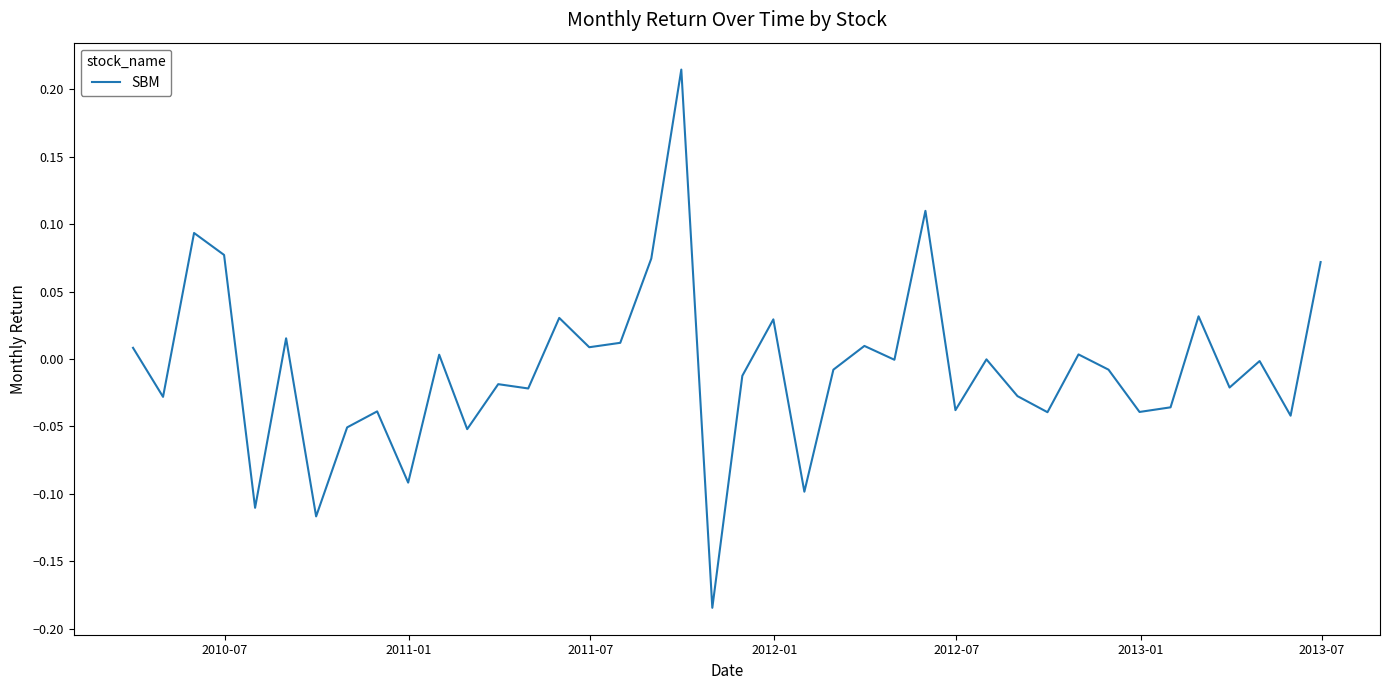

What is the difference between the maximum and minimum values?

0.4